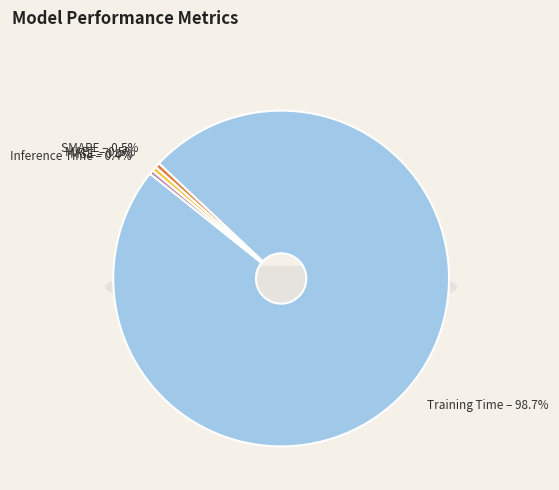

What is the largest slice in the pie chart?

Training Time